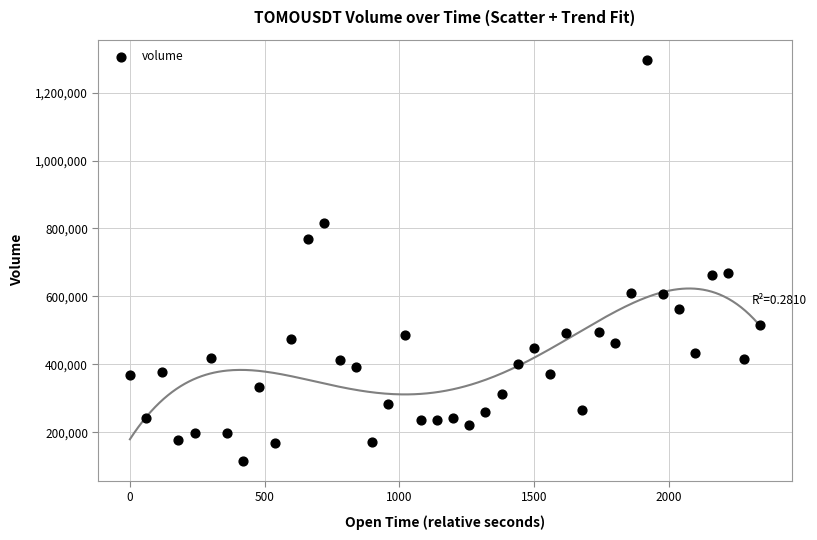

What is the range of X values (max minus min)?

2340